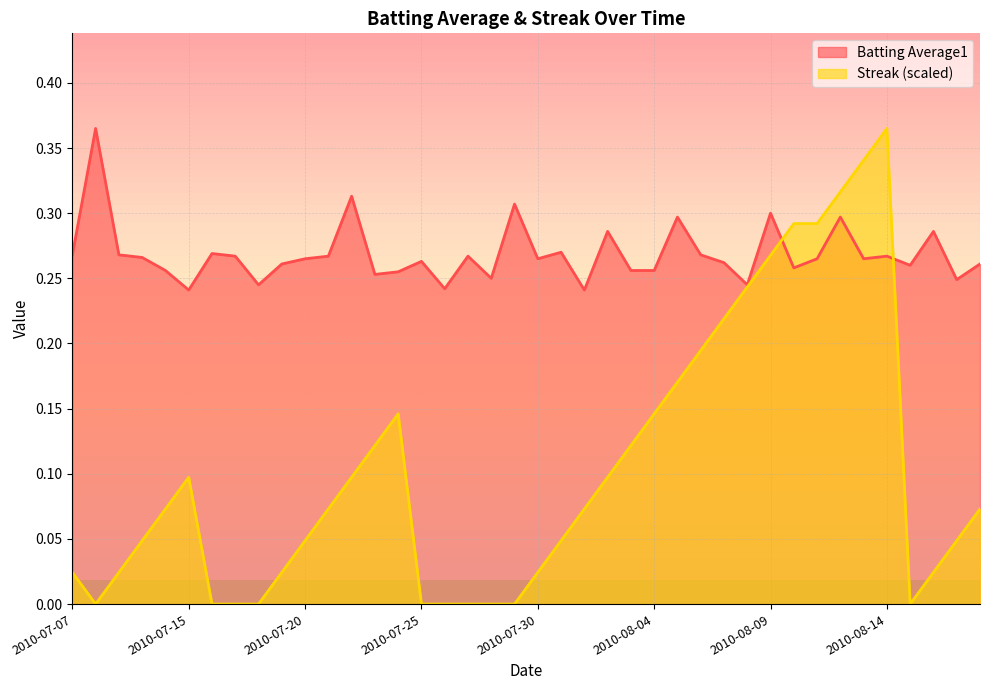

The value of Batting Average1 at 2010-08-14 is 0.1. True or false?

False